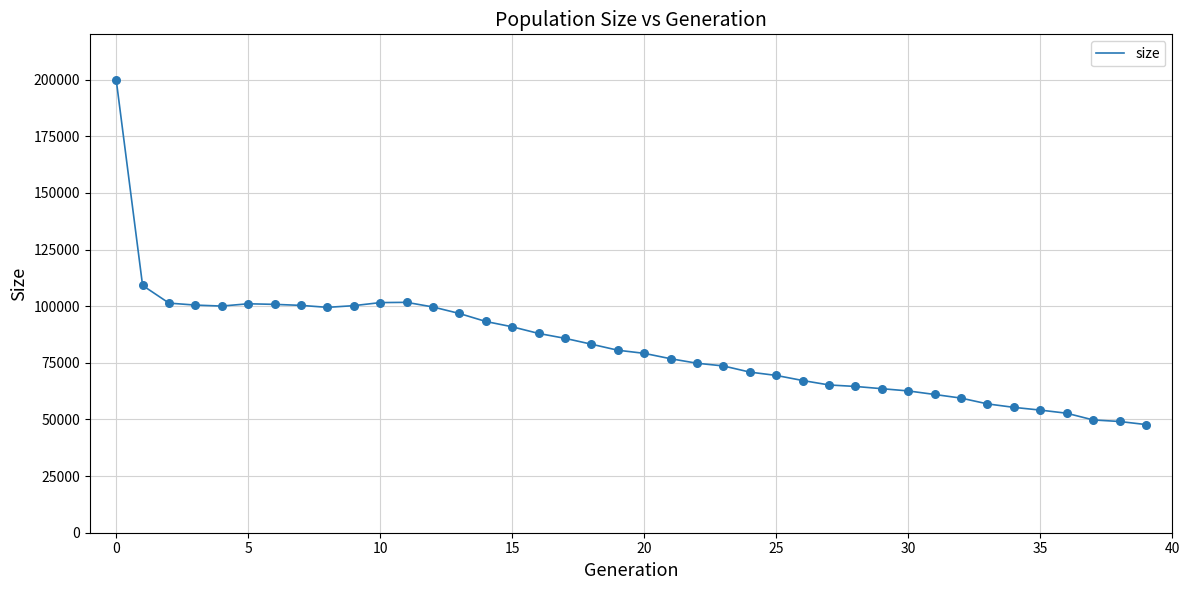

What is the maximum value shown in the chart?

199986